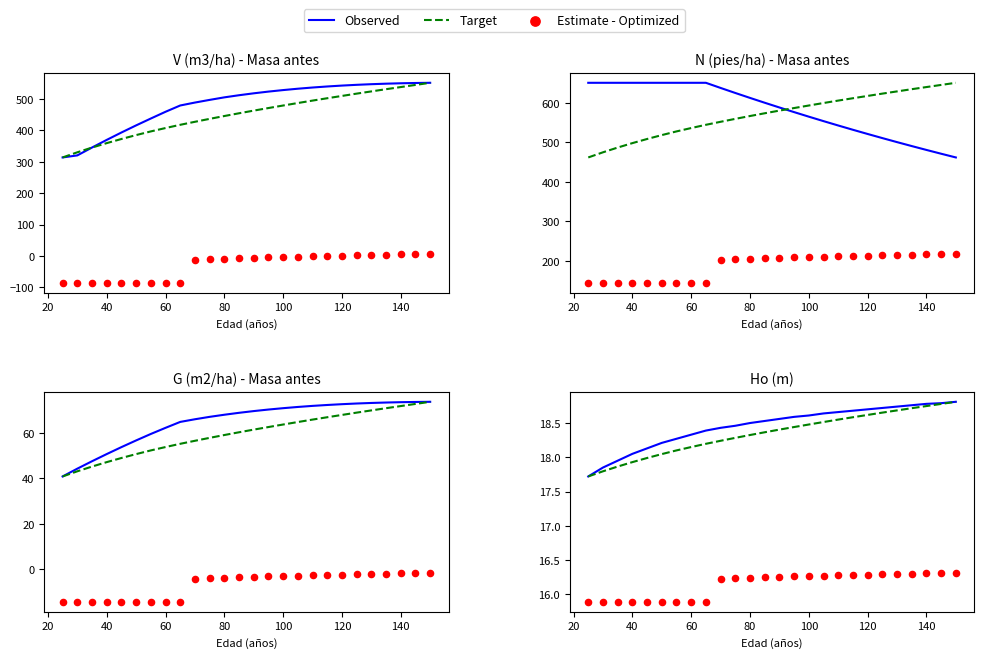

Which series has the largest Y range (max minus min)?

Observed